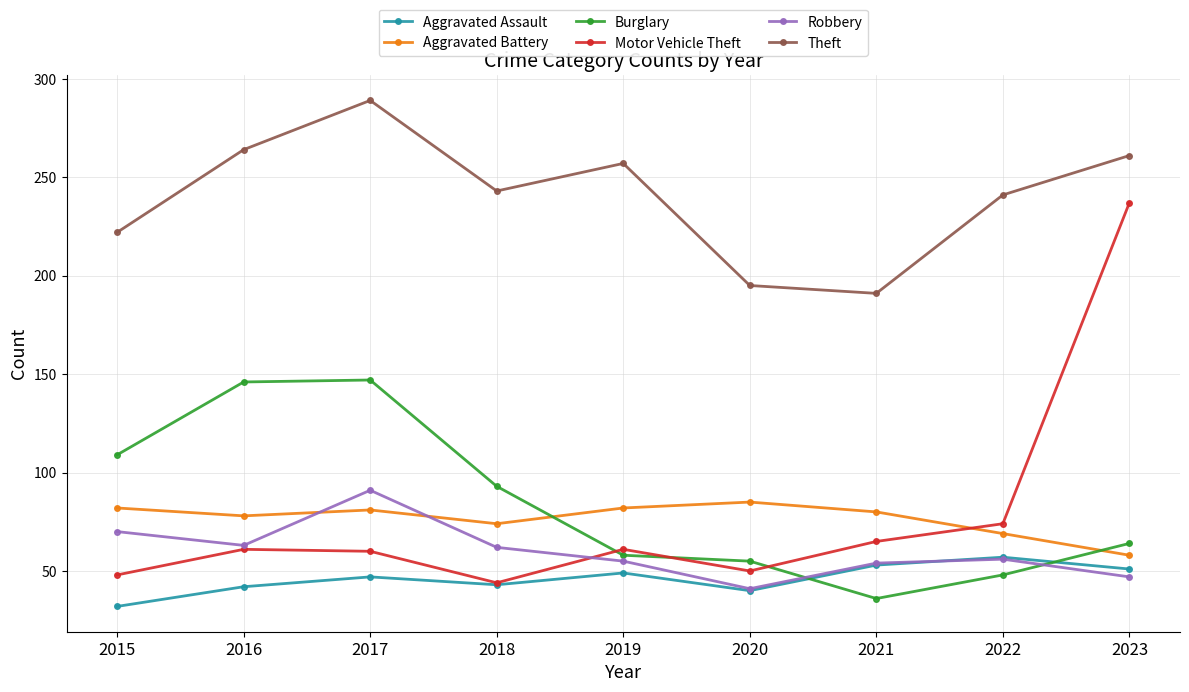

Is the value of Theft at 2016 greater than the value of Aggravated Battery at 2017?

Yes